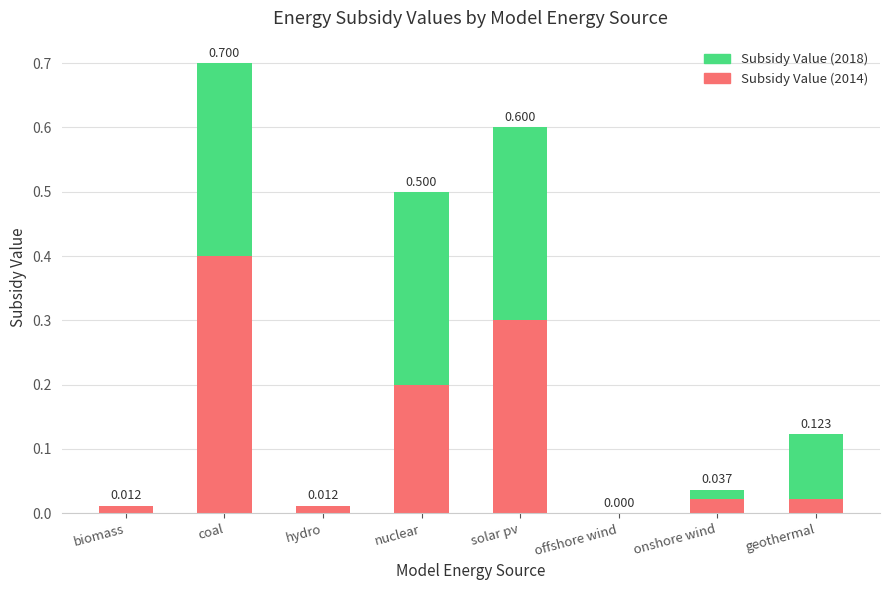

Which category has the highest value in the Subsidy Value (2014) series?

coal